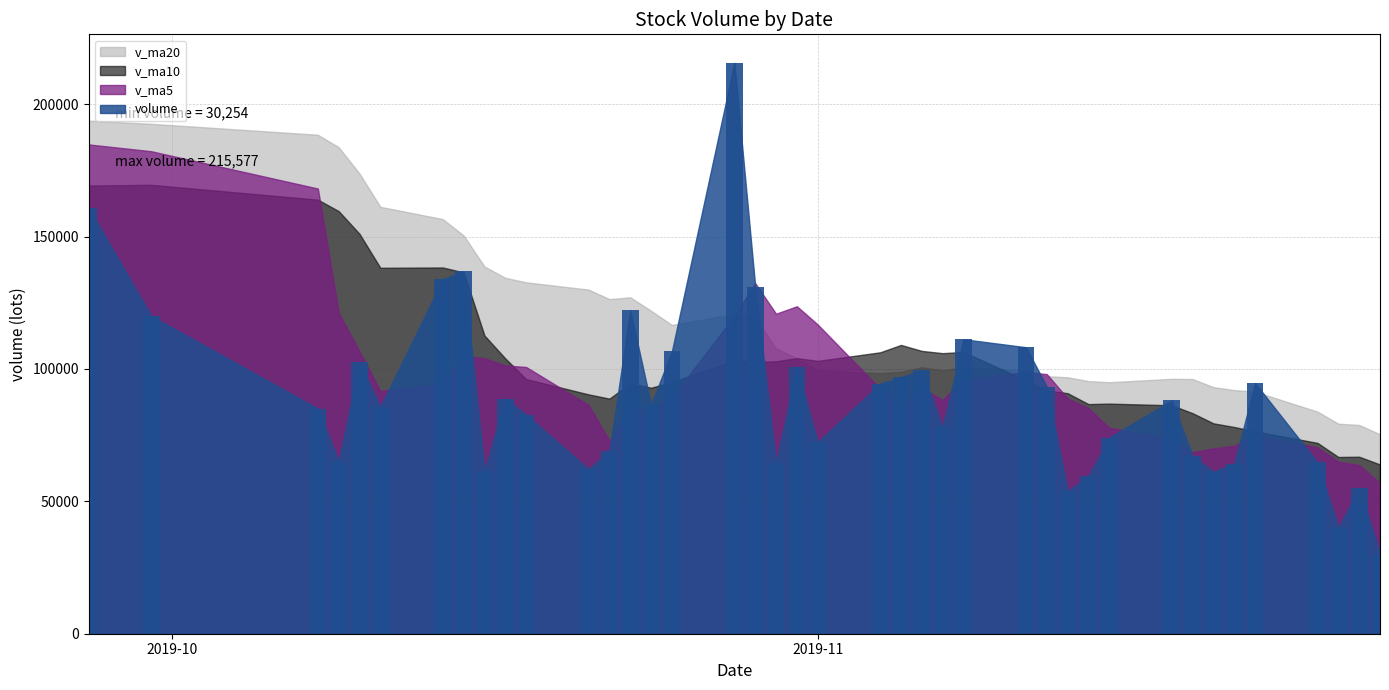

What is the smallest value displayed?

30254.3